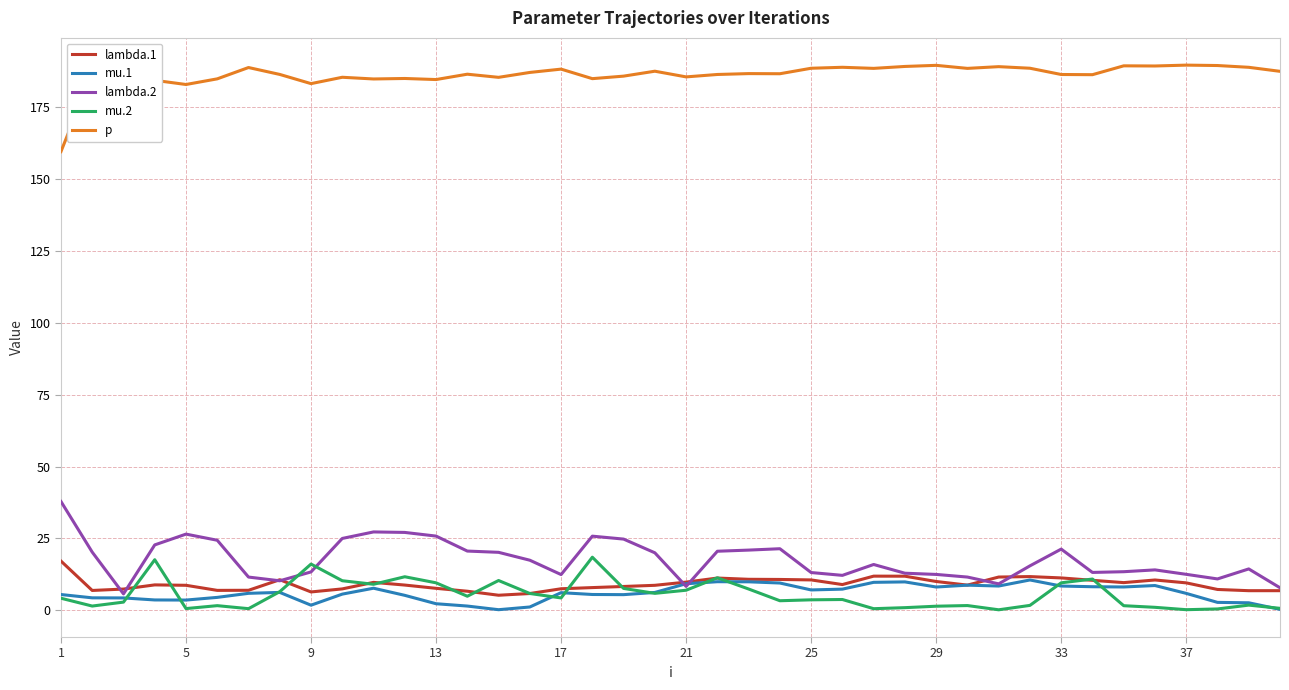

Which series has the largest total across all categories?

p